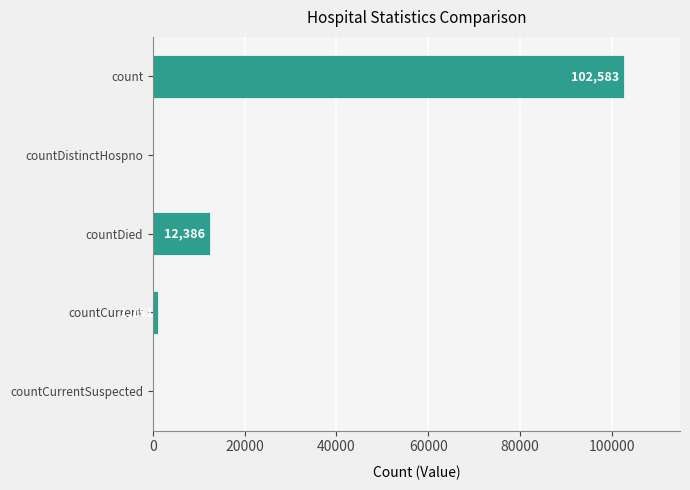

How many positive values are there?

3